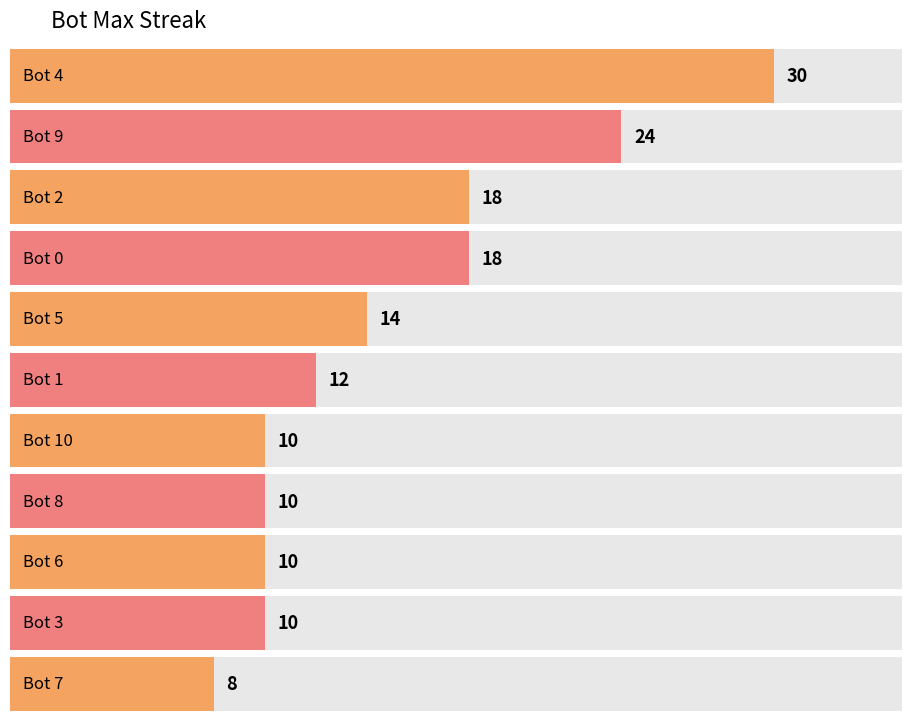

The chart shows a value of 10 at Bot 6. True or false?

True